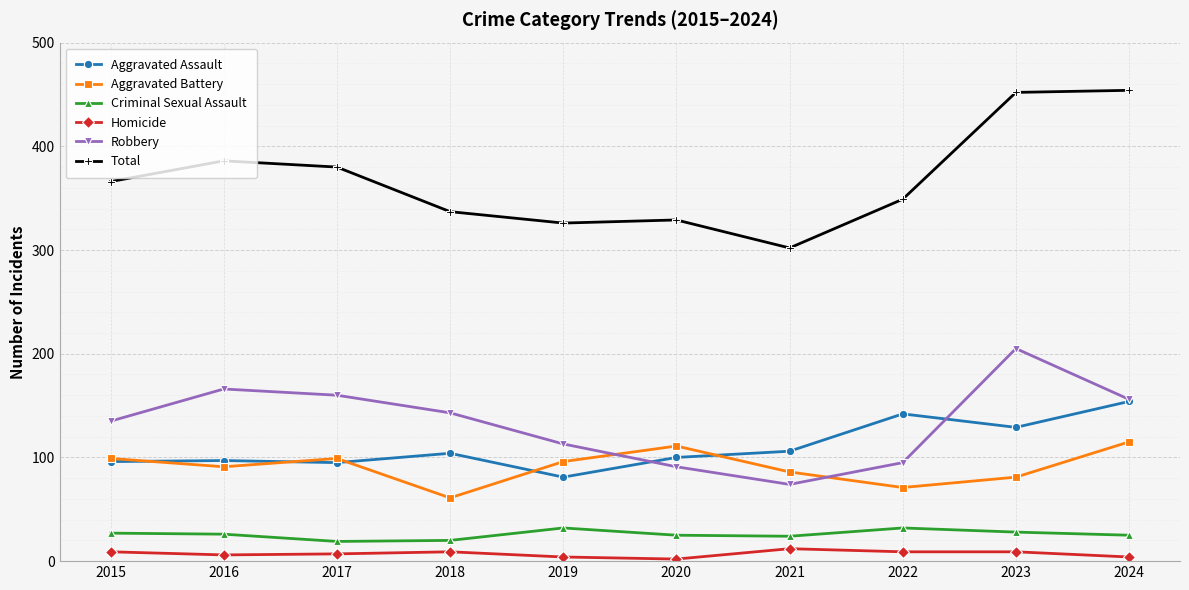

List the series in order of their peak value, highest first.

Total, Robbery, Aggravated Assault, Aggravated Battery, Criminal Sexual Assault, Homicide